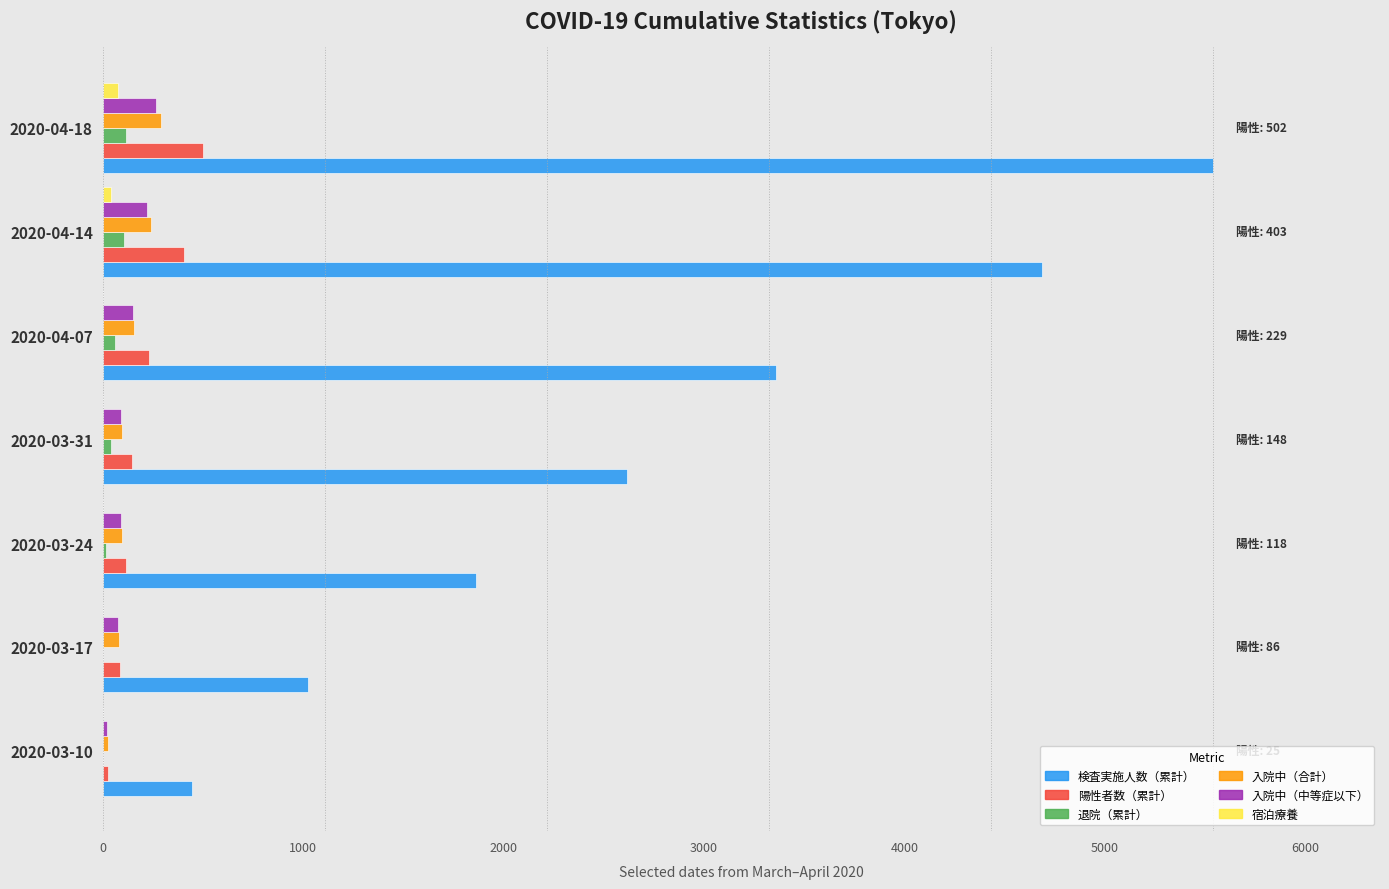

Which series has the largest total across all categories?

検査実施人数（累計）